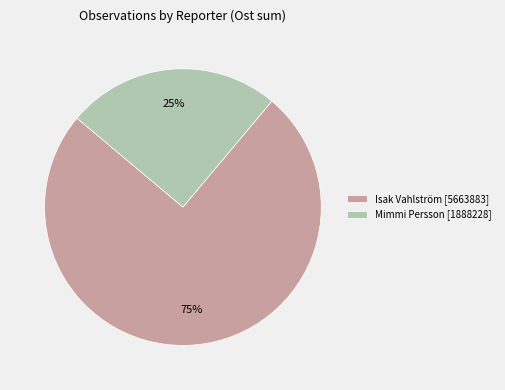

Do Isak Vahlström [5663883] and Mimmi Persson [1888228] together represent more than half of the pie?

Yes